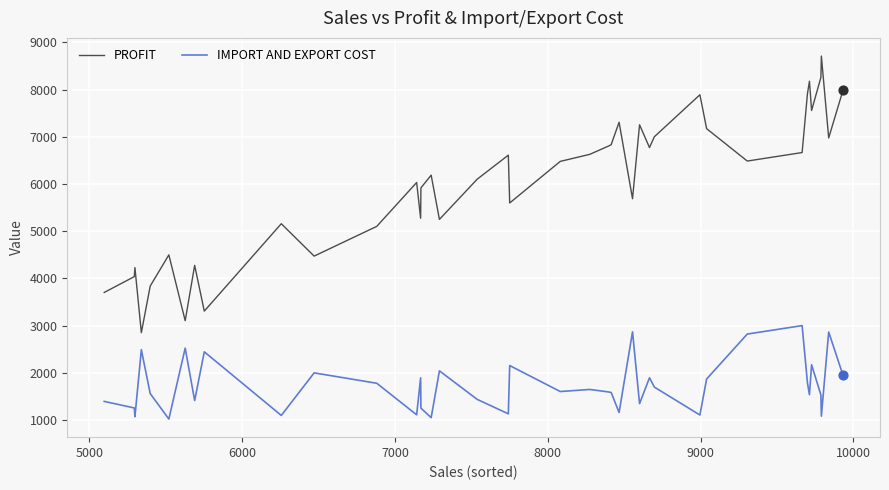

Which series has the largest total across all categories?

PROFIT